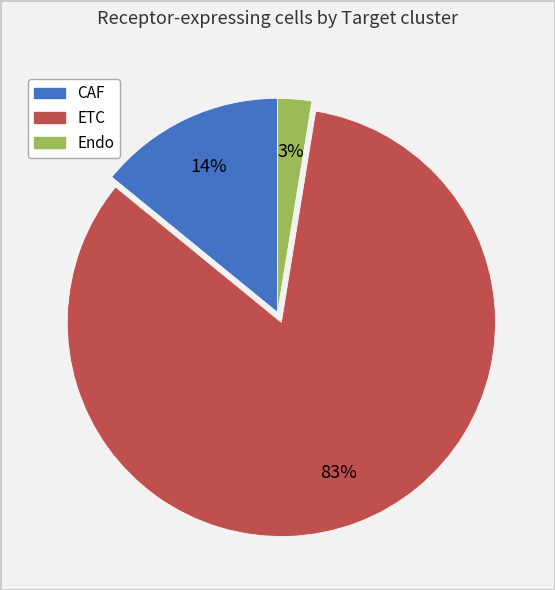

To the nearest percent, what percentage of the pie is Endo?

3%